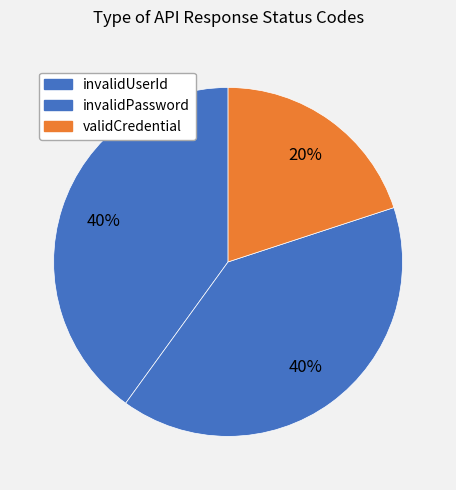

What portion of the pie excludes invalidUserId?

60.0%